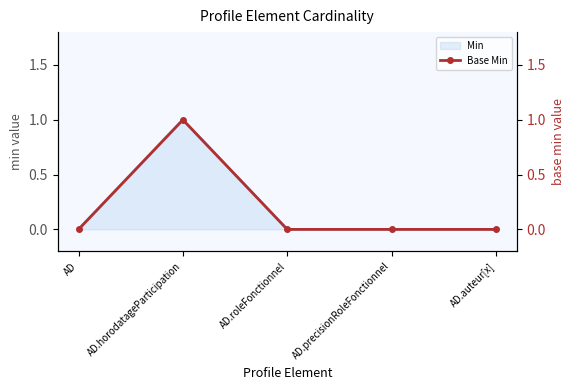

Reading left to right, transcribe all the data shown in this chart.

AD=0	AD.horodatageParticipation=1	AD.roleFonctionnel=0	AD.precisionRoleFonctionnel=0	AD.auteur[x]=0